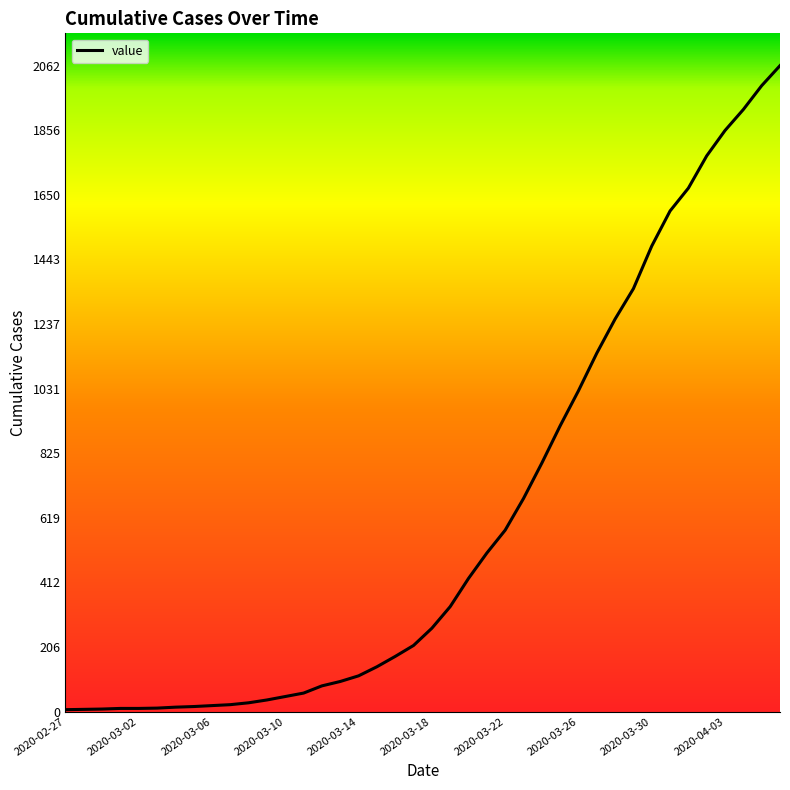

How many lines are shown in the chart?

1